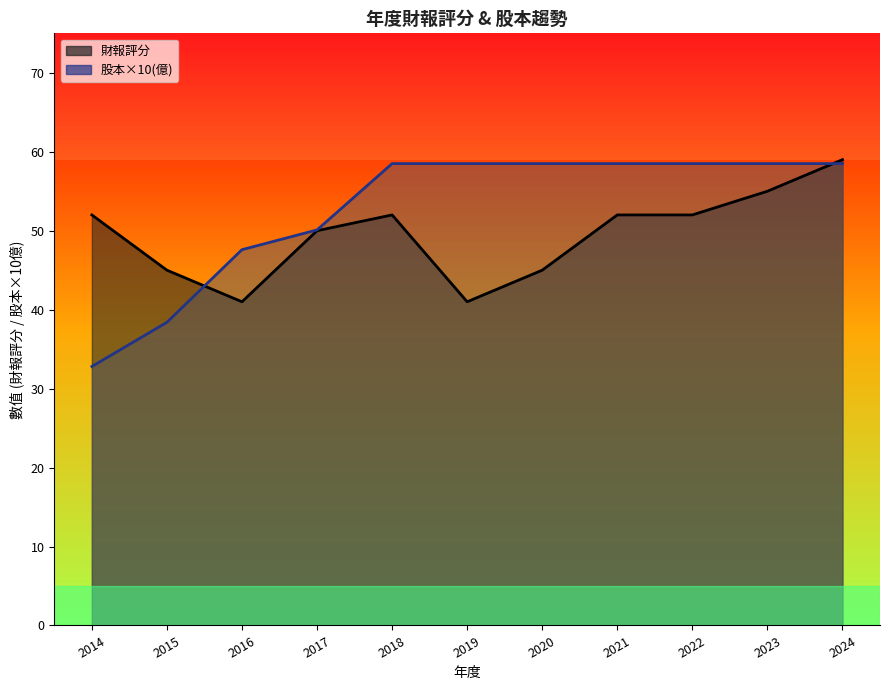

Which series ends up on top after the final intersection of 股本(億) and 財報評分?

財報評分